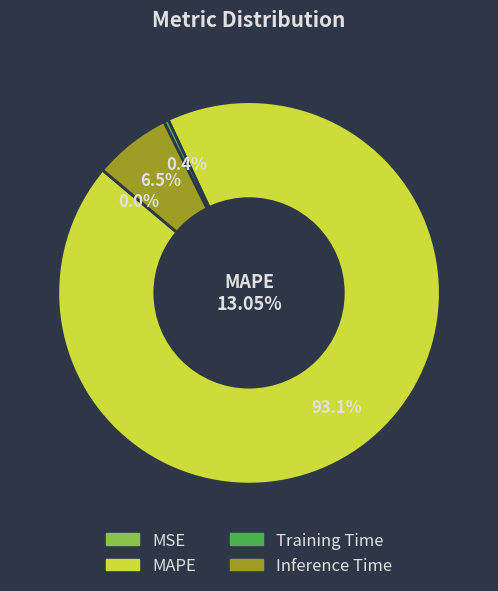

What portion of the pie excludes MSE?

100.0%